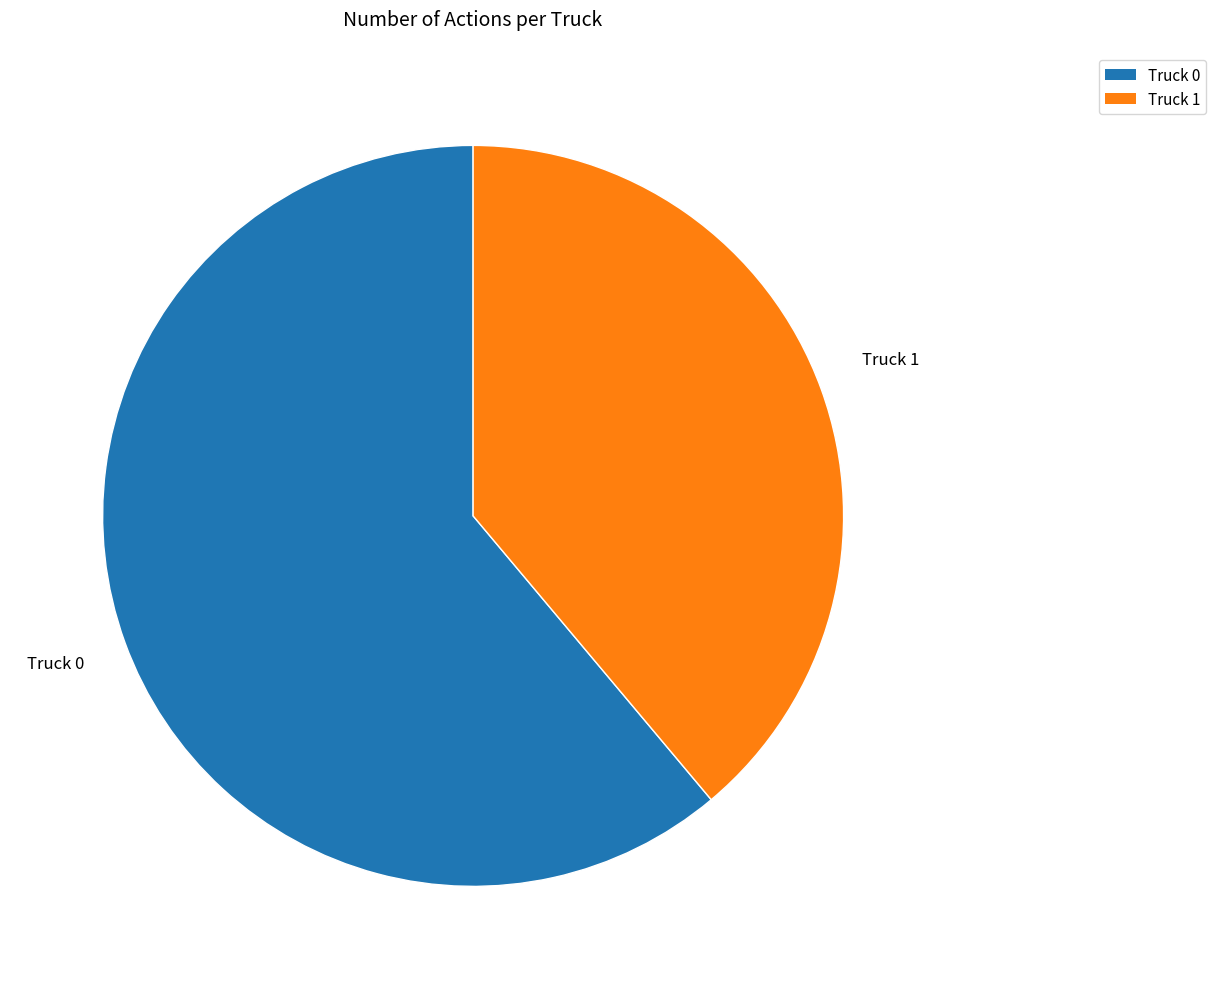

Which category accounts for the majority?

Truck 0